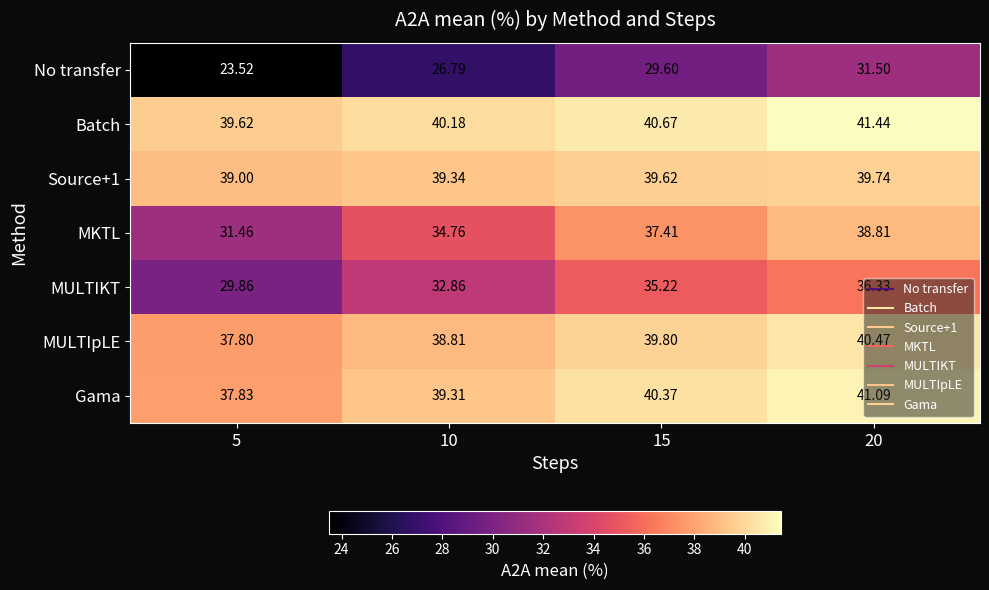

What is the maximum value shown in the chart?

41.4